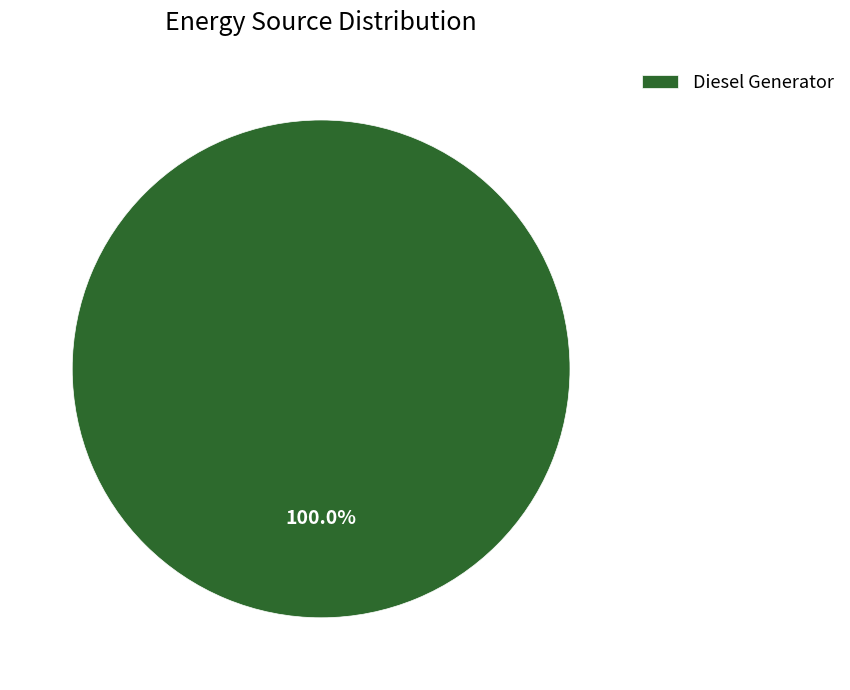

Rank the categories by value from lowest to highest.

Diesel Generator